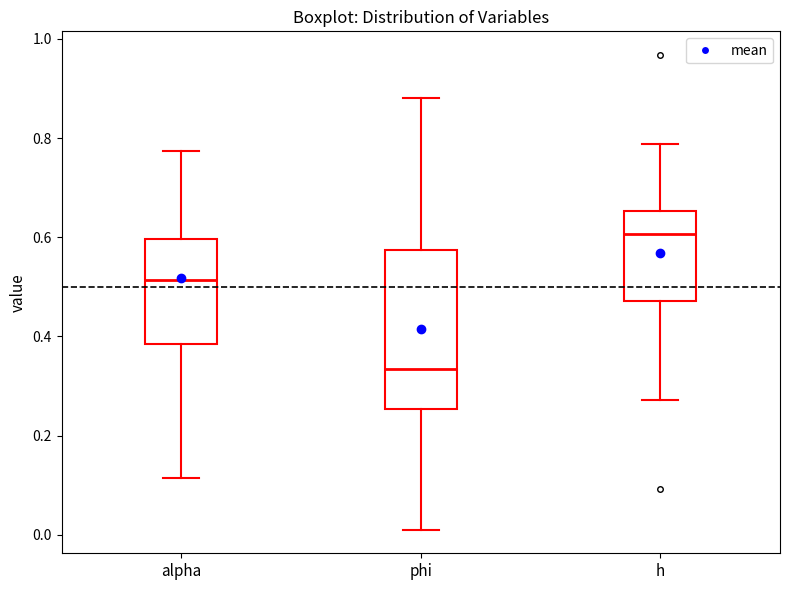

Comparing the boxes themselves (not the whiskers), which one is the tallest?

phi